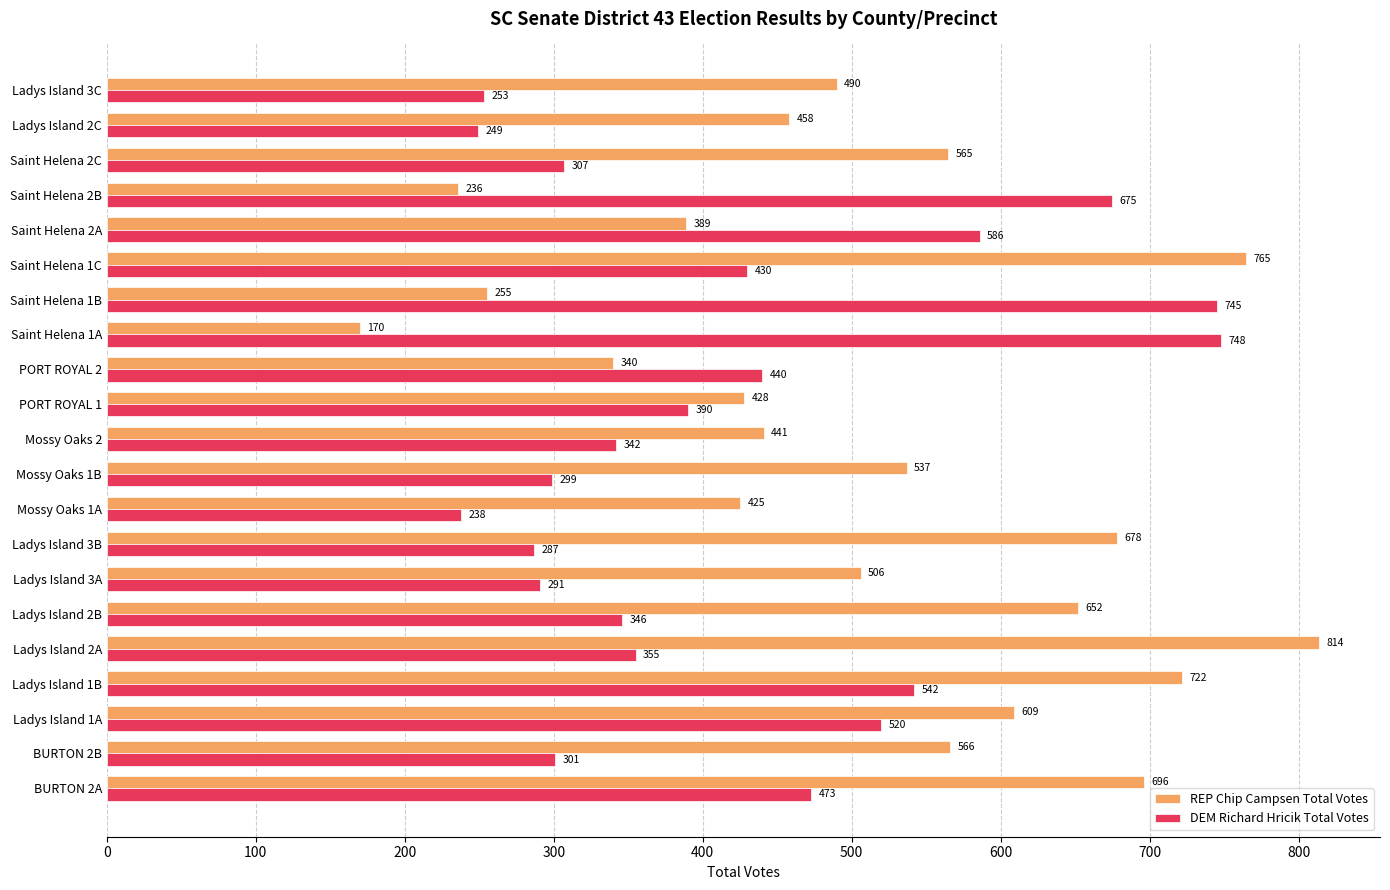

Which series has the largest total across all categories?

REP Chip Campsen Total Votes